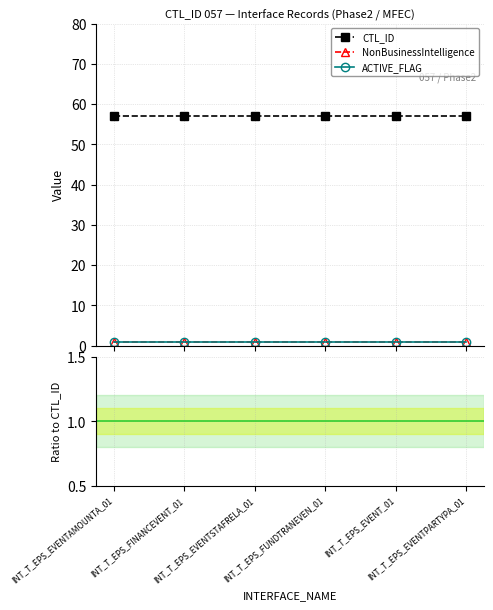

True or false: ACTIVE_FLAG and CTL_ID cross at least once.

False